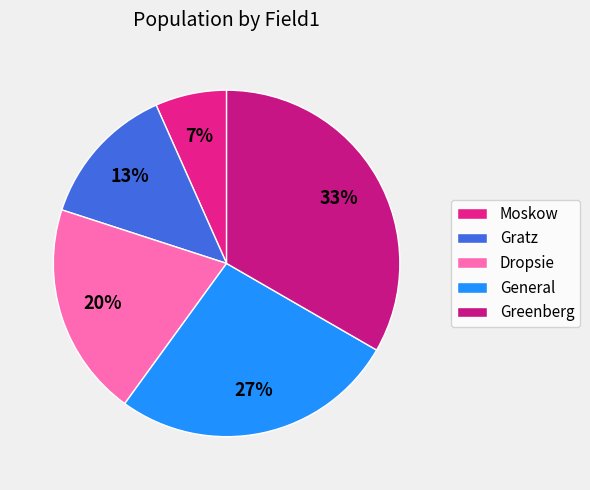

Approximately how many times larger is the value at Gratz compared to General?

0.5